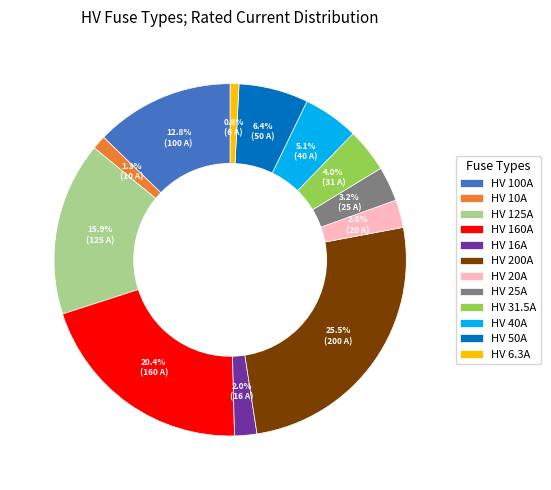

To the nearest percent, what is the difference between the HV 125A and HV 25A slice percentages?

13%